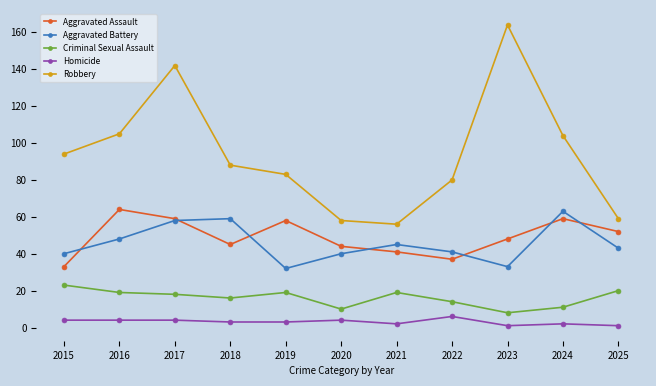

What is the value of the Robbery point at the 2nd from the left?

105